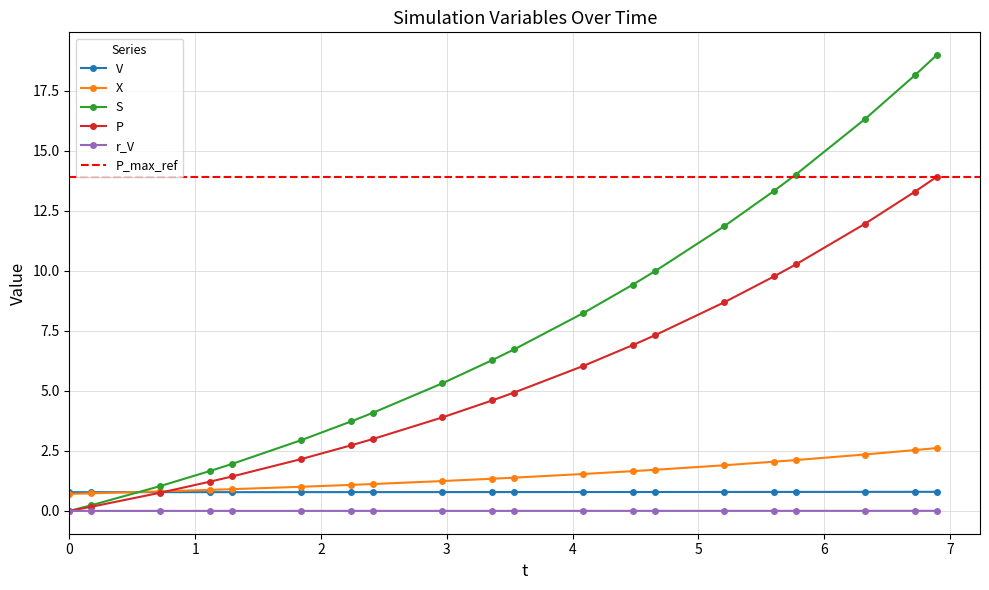

What is the value of the V point at the 5th from the left?

0.8